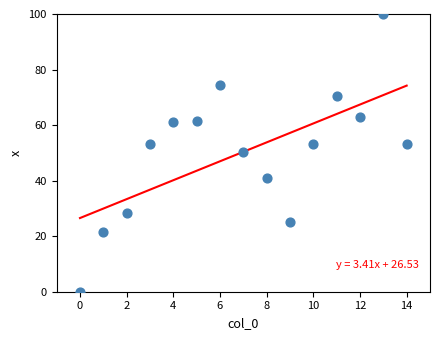

What is the range of Y values (max minus min)?

100.0